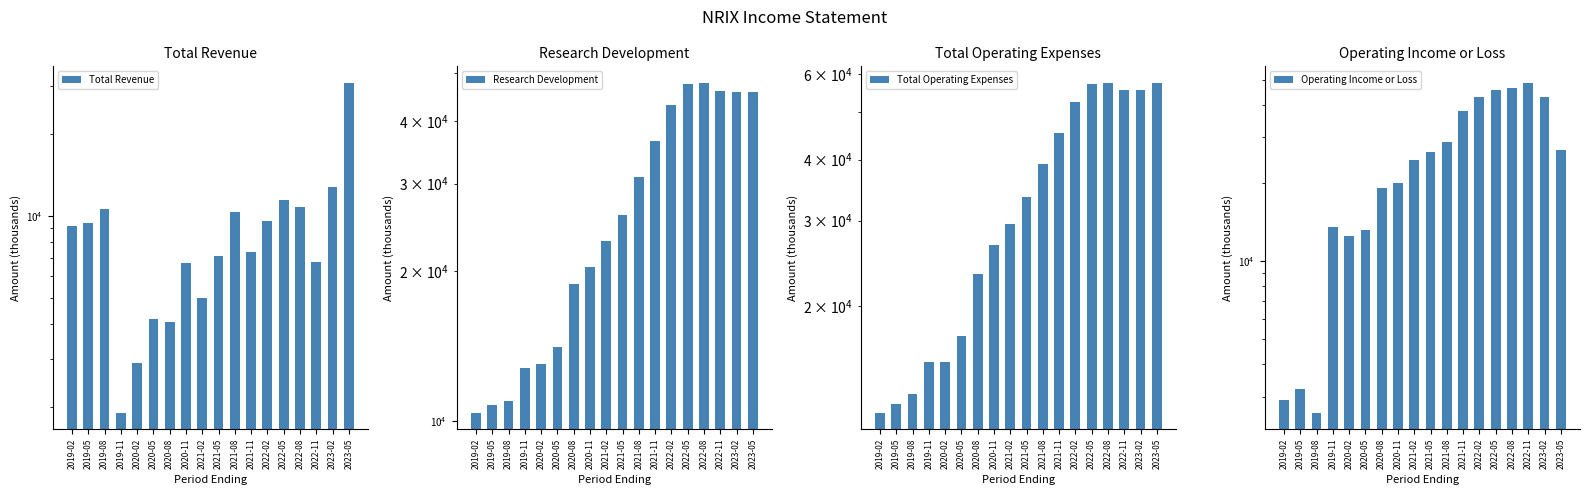

Reading left to right, transcribe all the data shown in this chart.

Total Revenue: 9200	9400	10600	1900	2900	4200	4100	6700	5000	7100	10300	7400	9600	11400	10800	6800	12700	30700
Research Development: 10400	10800	11000	12800	13000	14100	18900	20400	23000	26000	30900	36500	43100	47500	47800	46100	45800	45800
Total Operating Expenses: 12100	12600	13200	15400	15400	17400	23300	26700	29500	33500	39200	45300	52400	57100	57500	55500	55600	57400
Operating Income or Loss: 2900	3200	2600	13500	12500	13200	19200	20000	24500	26400	28900	37900	42800	45700	46700	48700	42900	26700